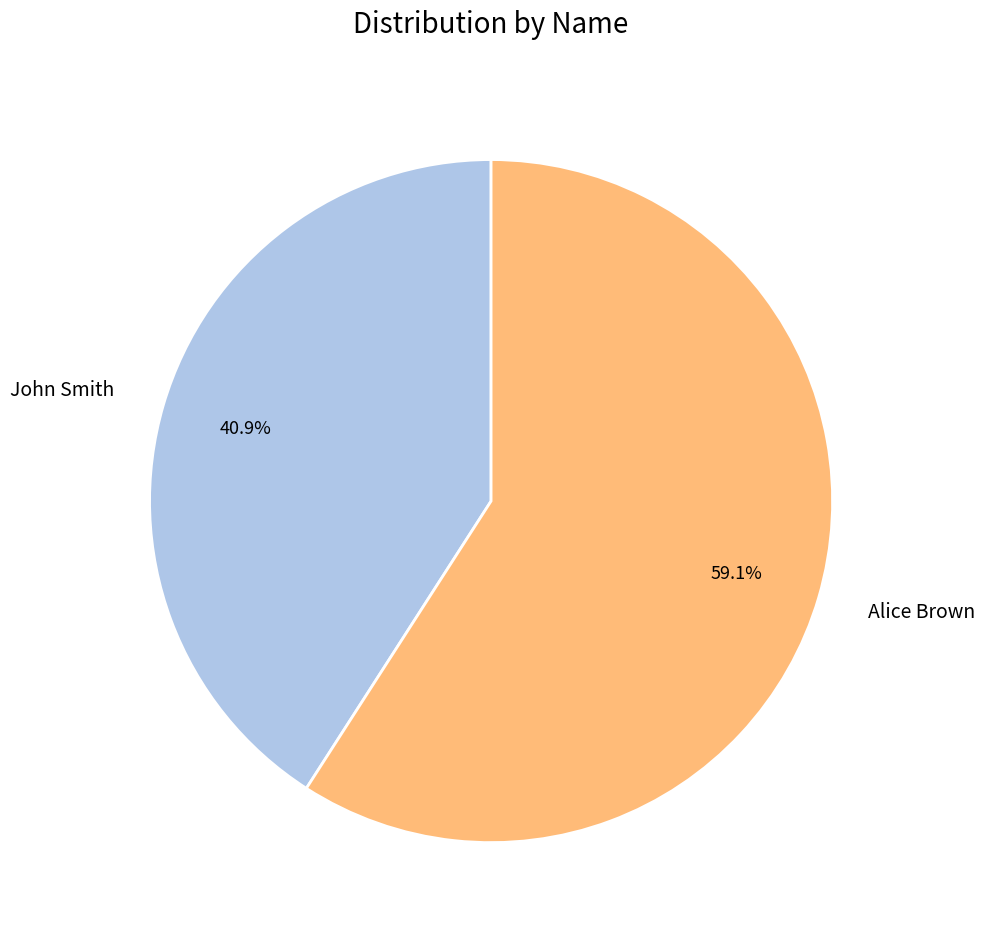

Count the number of slices in the pie.

2